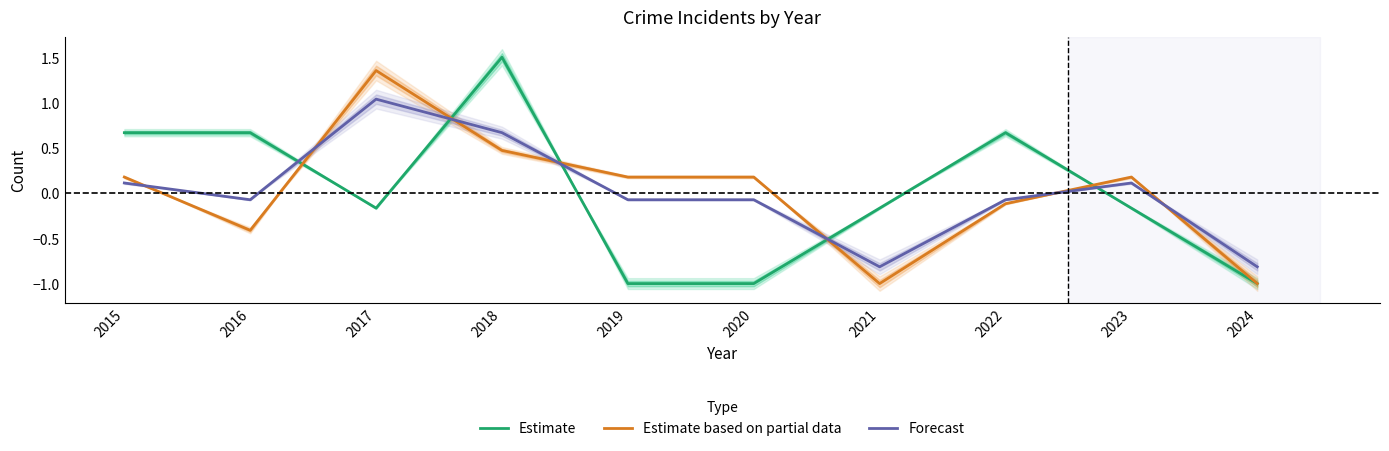

Rank the categories by Estimate value from highest to lowest.

2018, 2015, 2016, 2022, 2017, 2021, 2023, 2019, 2020, 2024